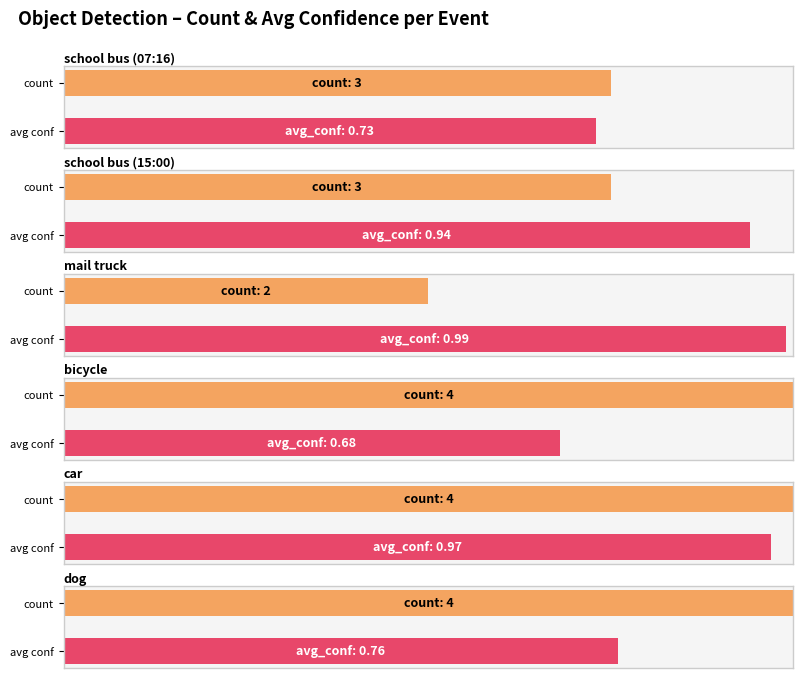

At which category does the chart reach its minimum across all series?

bicycle